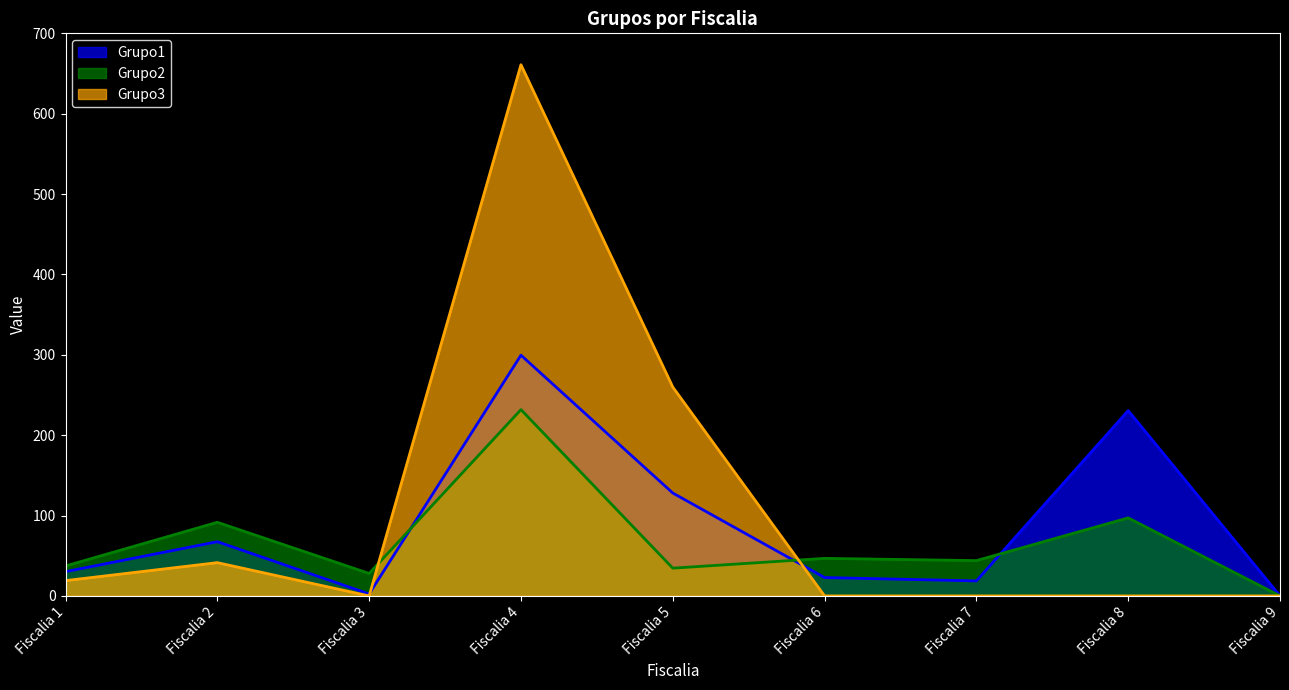

What is the value of the Grupo3 point at the 4th from the left?

661.0